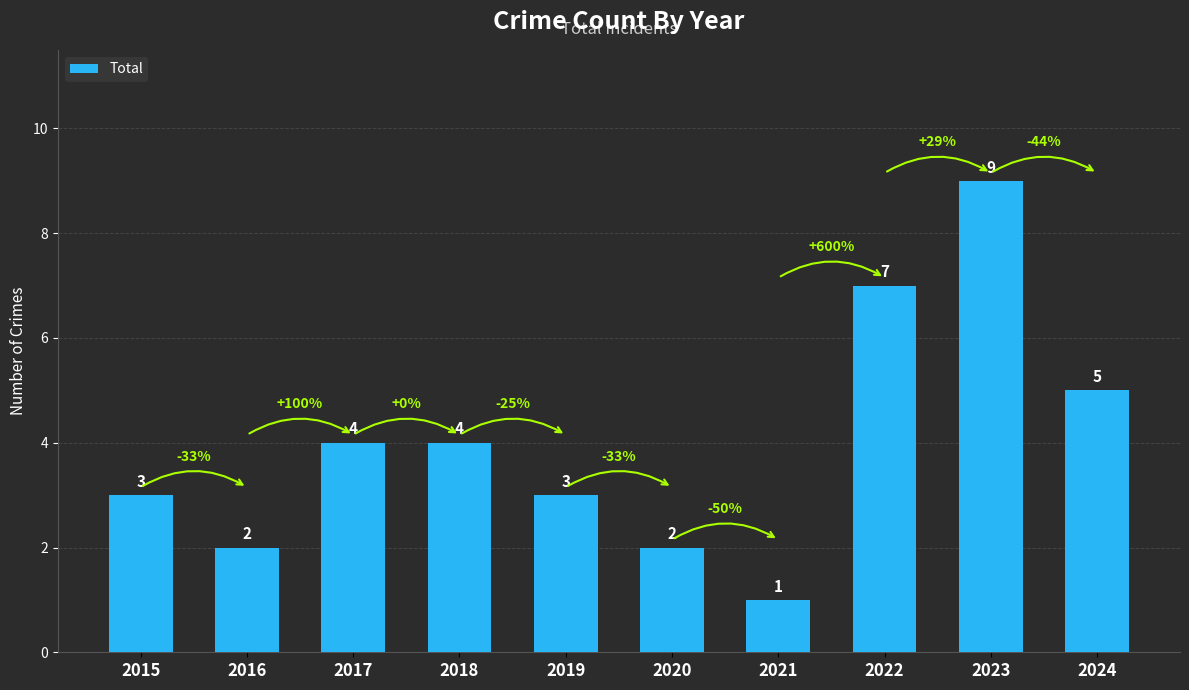

What is the sum of the values at 2016 and 2023?

11